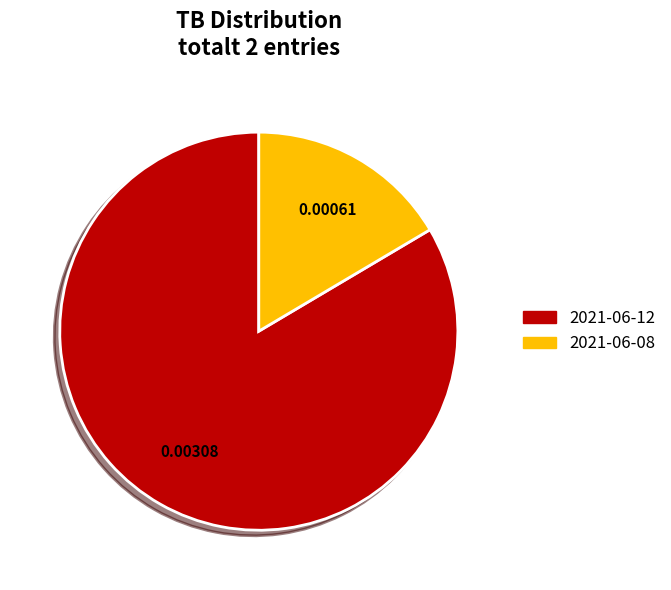

Is the sum of 2021-06-08 and 2021-06-12 greater than half?

Yes